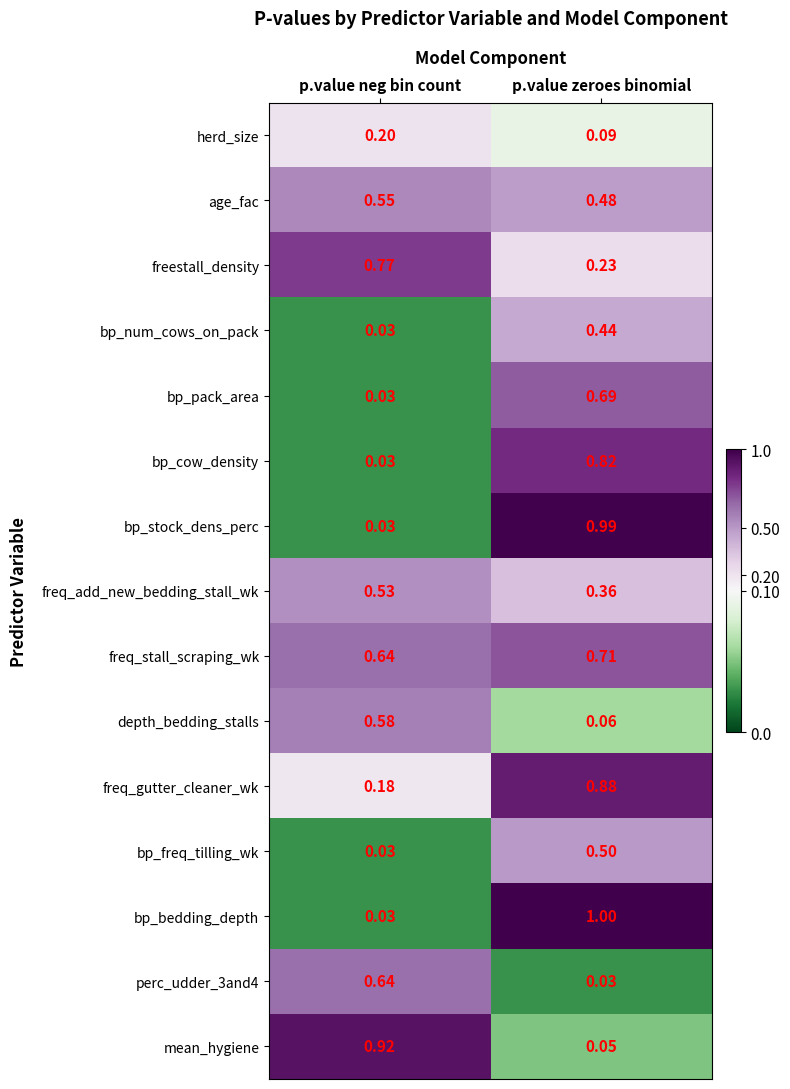

Which series has the largest total across all categories?

freq_stall_scraping_wk